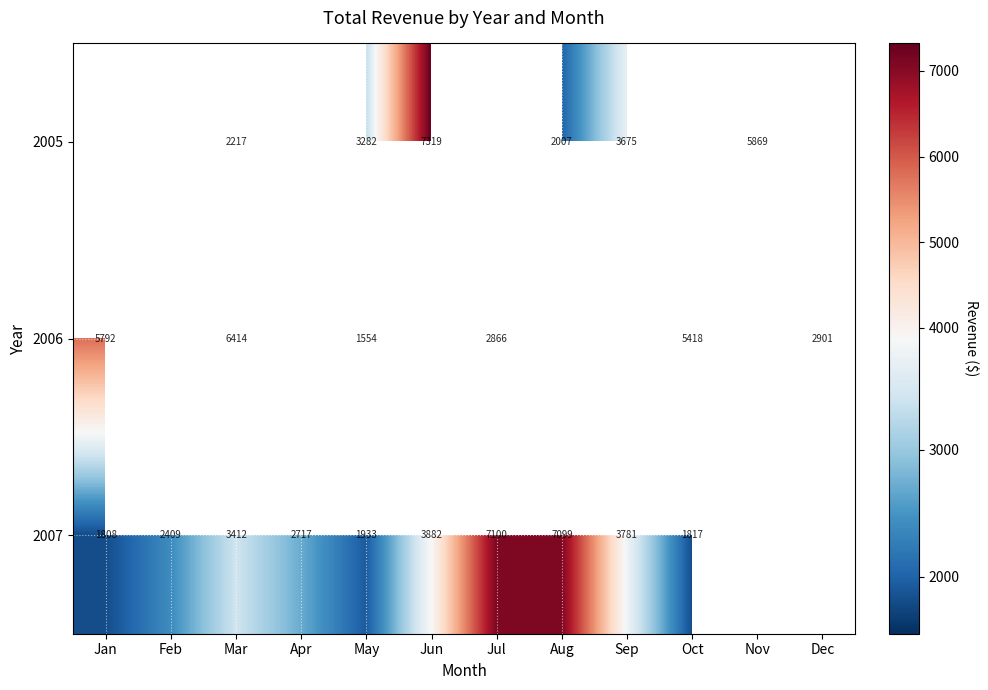

What is the smallest value displayed?

1553.6